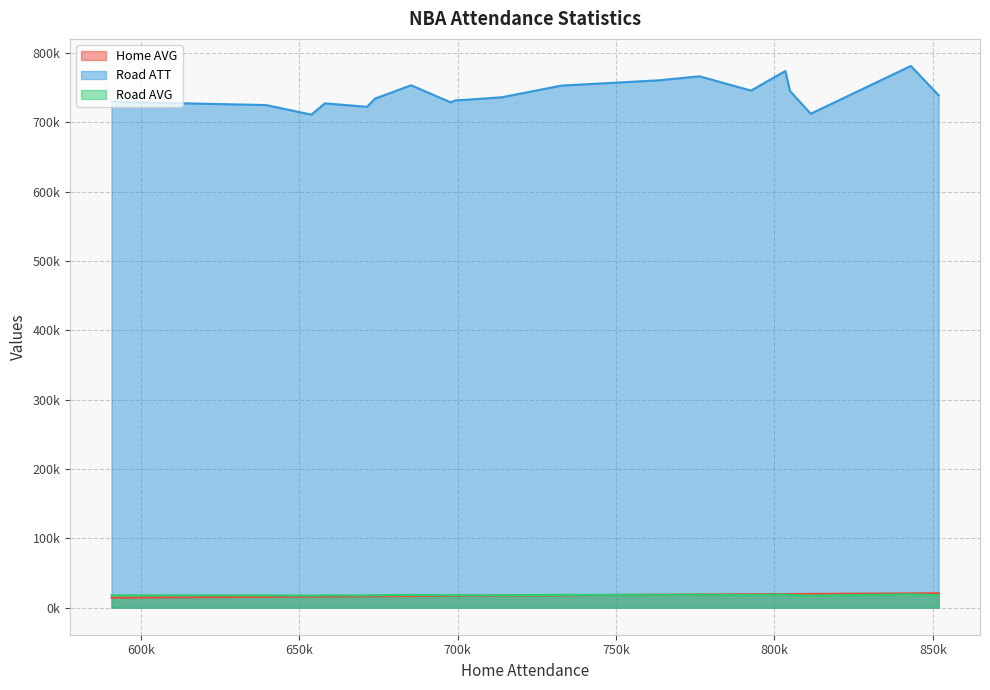

At how many categories does at least one series exceed 527645?

20